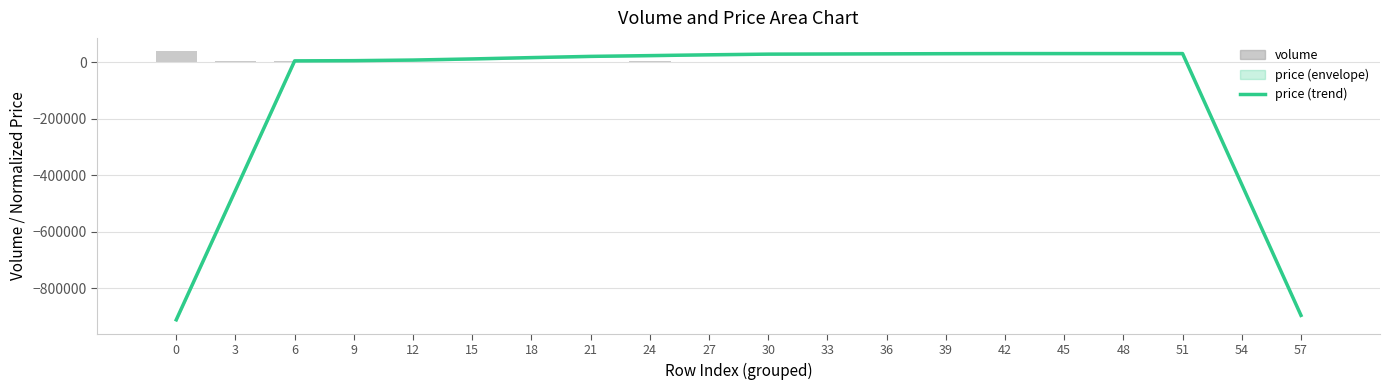

List the labels in order of price (trend) value, largest first.

42, 45, 48, 51, 39, 36, 33, 30, 27, 24, 21, 18, 15, 12, 9, 6, 54, 3, 57, 0